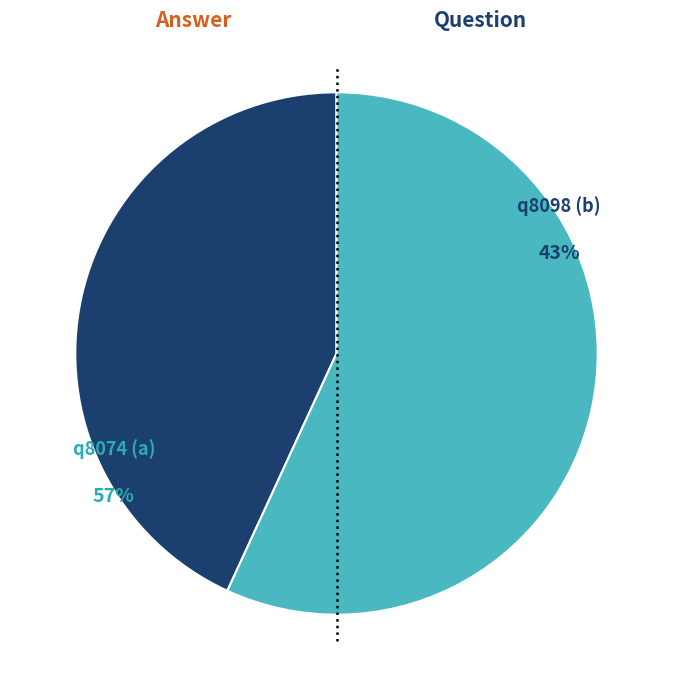

Approximately how many times larger is the value at q8074 (a) compared to q8098 (b)?

1.3